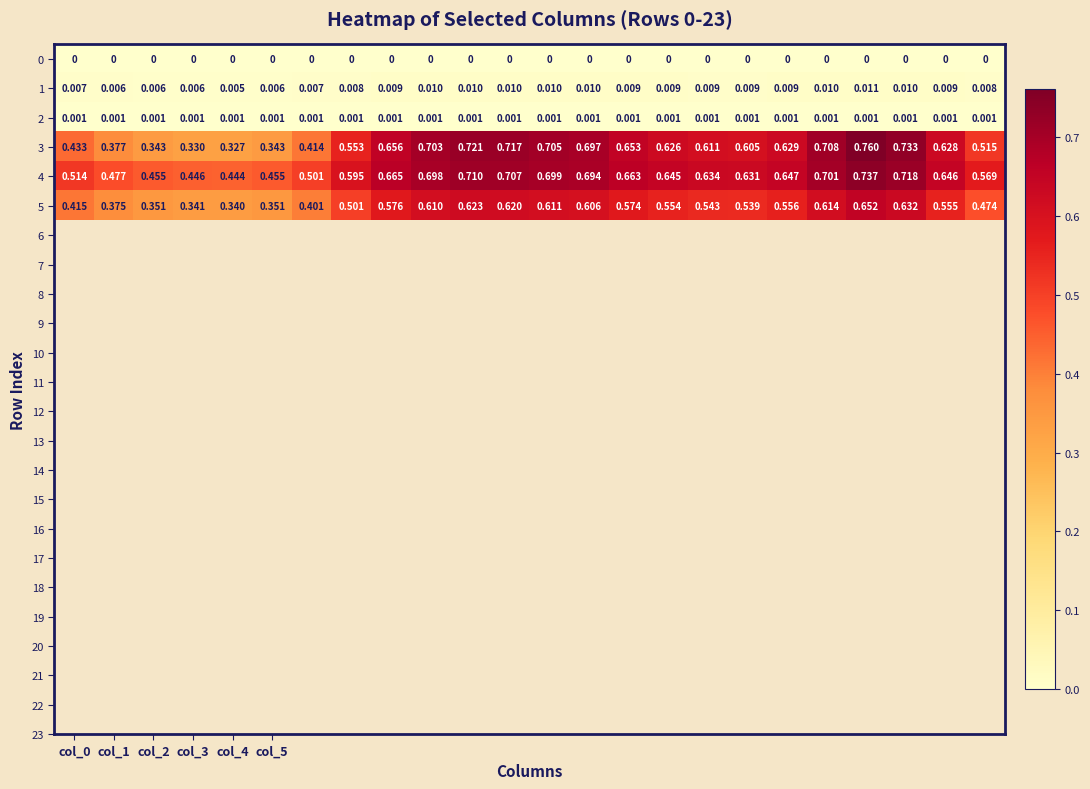

How many distinct data groups are displayed?

6